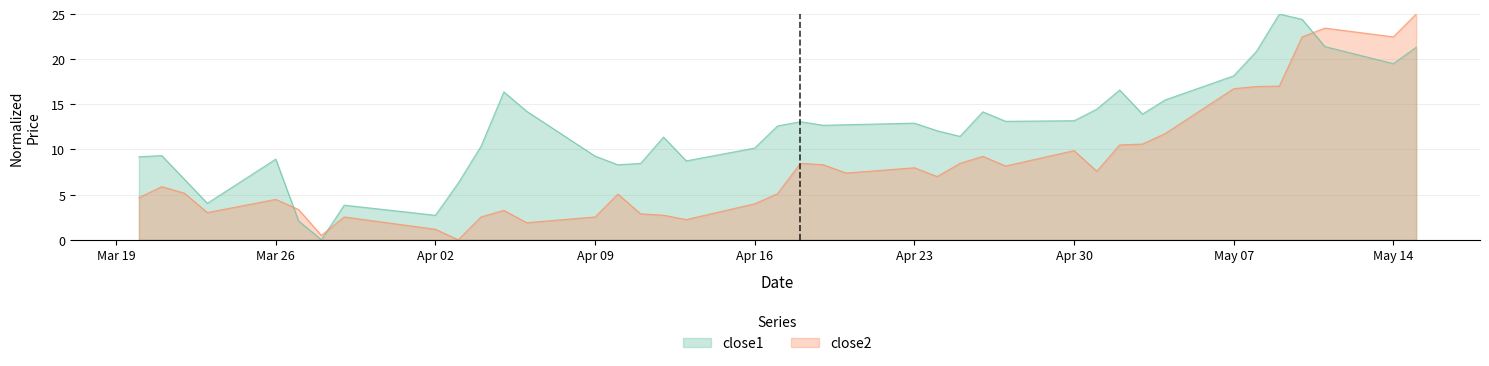

True or false: close2 and close1 cross at least once.

True